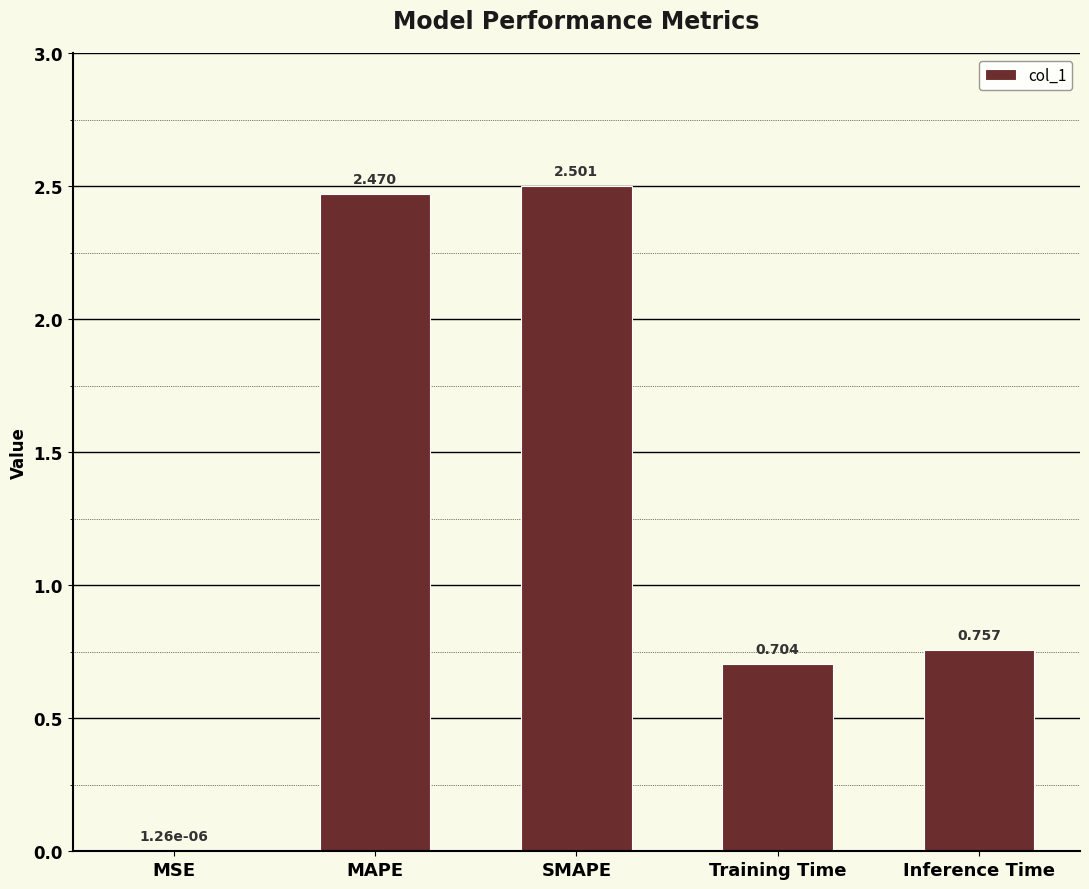

At which label is the value closest to 1?

Inference Time